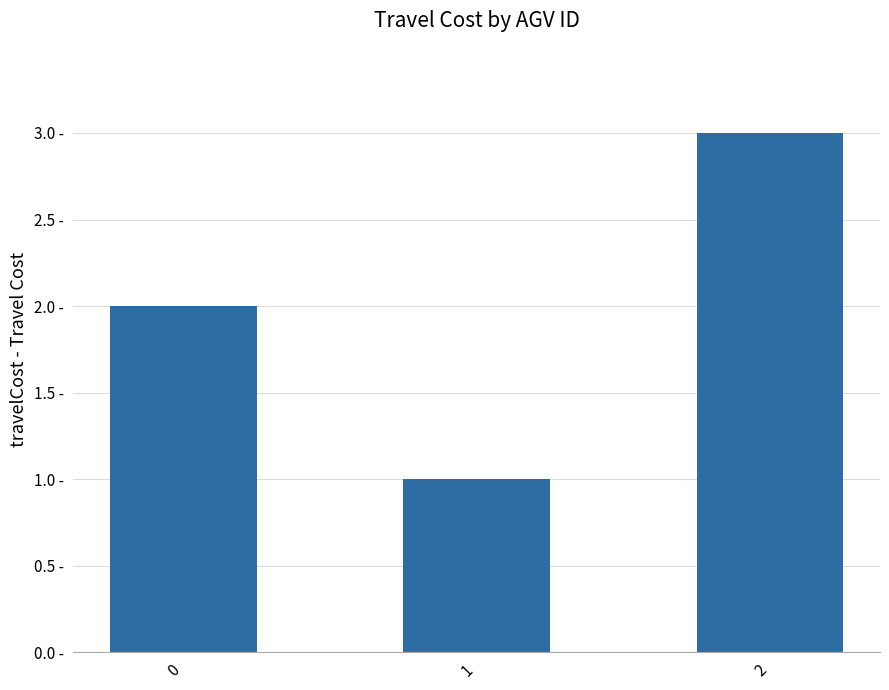

What is the difference between the maximum and minimum values?

2